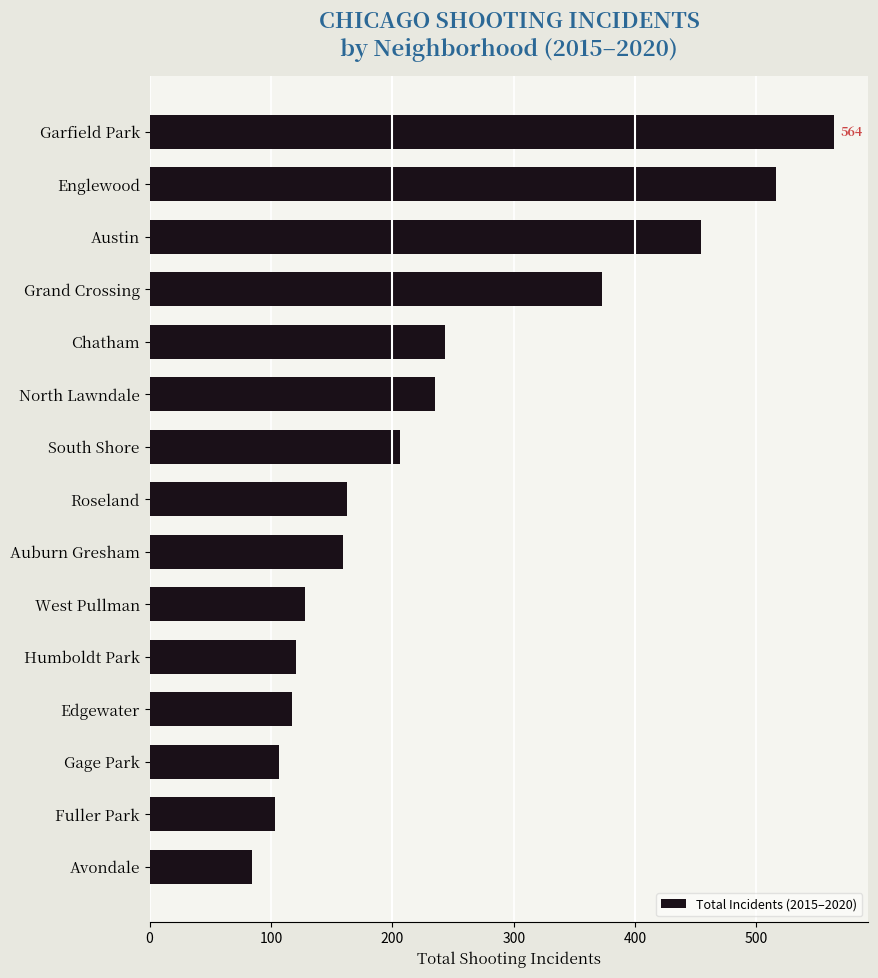

The value at Edgewater is 196. True or false?

False